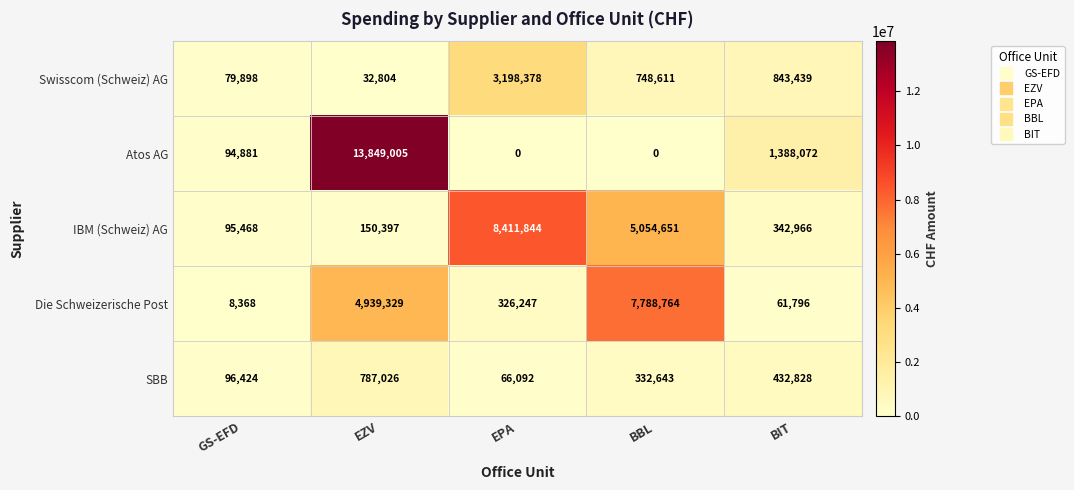

True or false: Die Schweizerische Post has a value of 326247 at EPA.

True